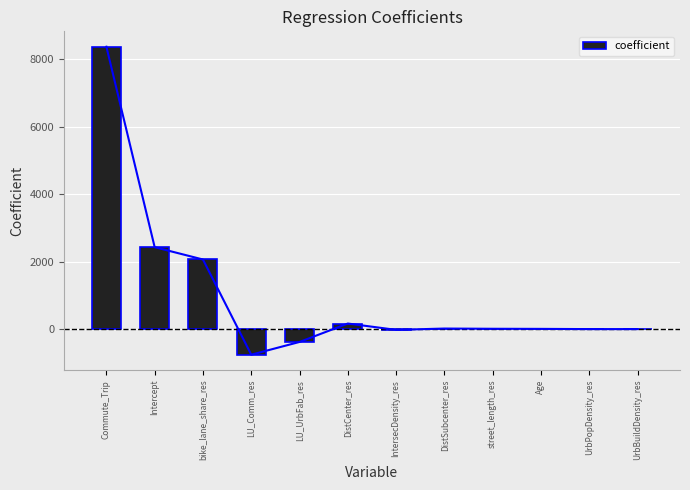

How many positive values are there?

7